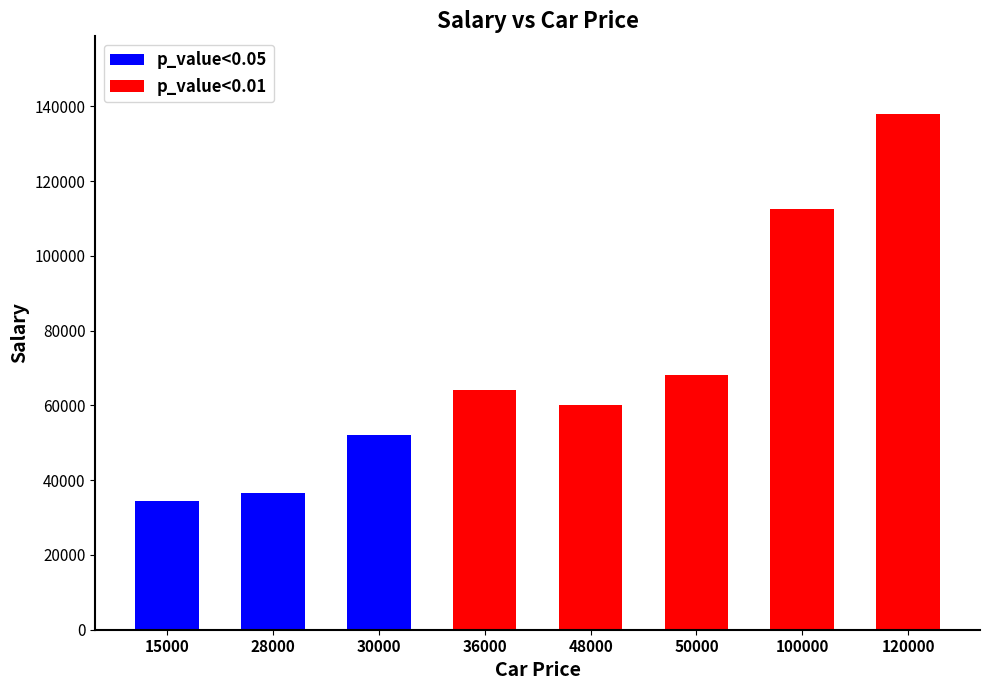

Is the value of p_value<0.05 at 100000 greater than the value of p_value<0.01 at 48000?

Yes